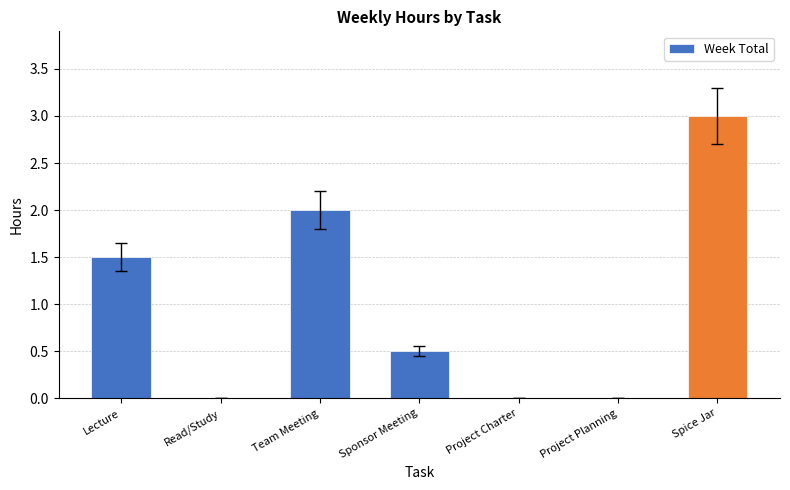

Reading left to right, list all the values displayed in this chart.

Lecture=1.5	Read/Study=0.0	Team Meeting=2.0	Sponsor Meeting=0.5	Project Charter=0.0	Project Planning=0.0	Spice Jar=3.0